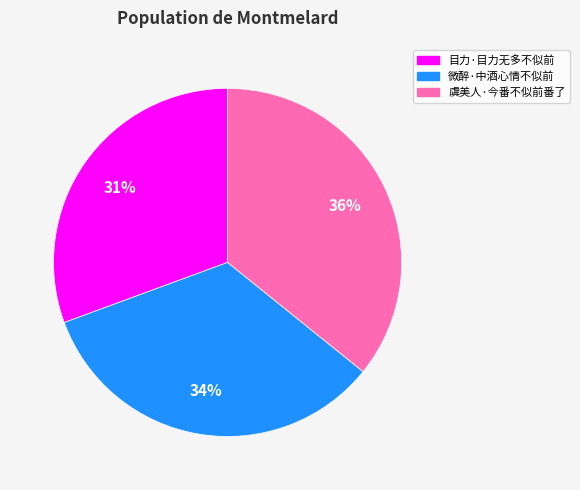

Which has a higher value, 微醉·中酒心情不似前 or 目力·目力无多不似前?

微醉·中酒心情不似前